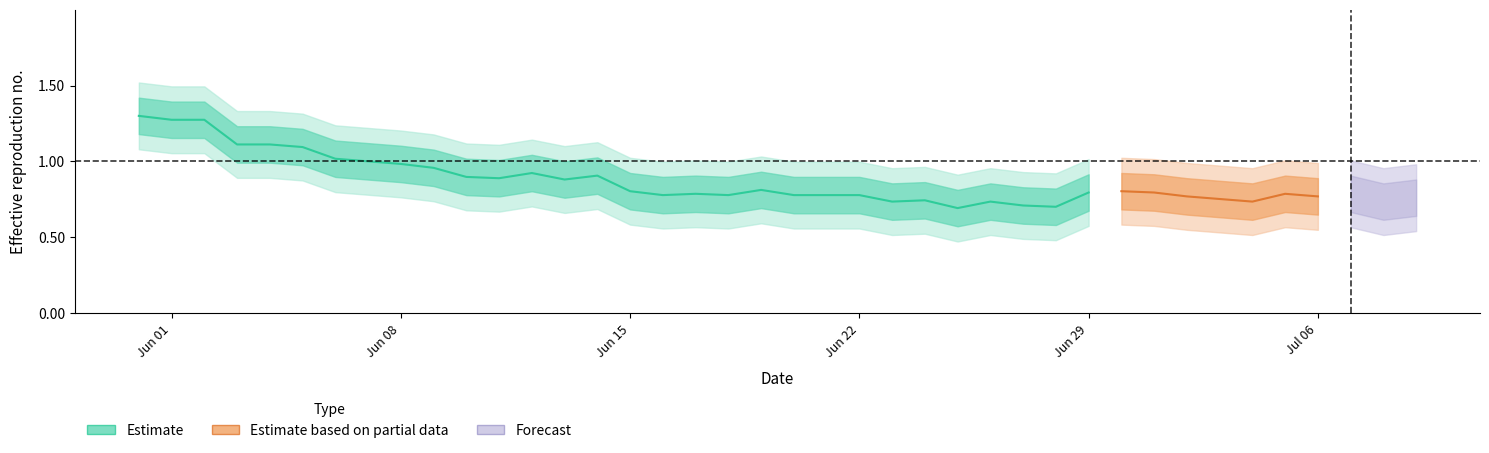

How many interior local peaks (higher than both neighbors) does the data have?

6